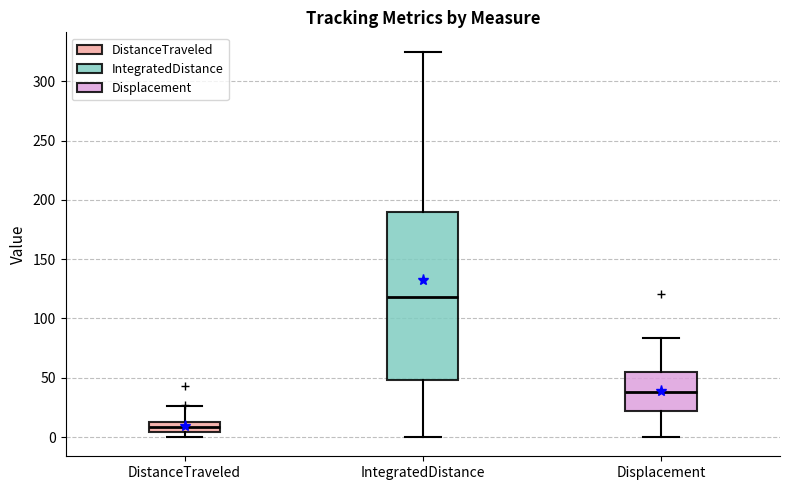

Comparing the boxes themselves (not the whiskers), which one is the tallest?

IntegratedDistance